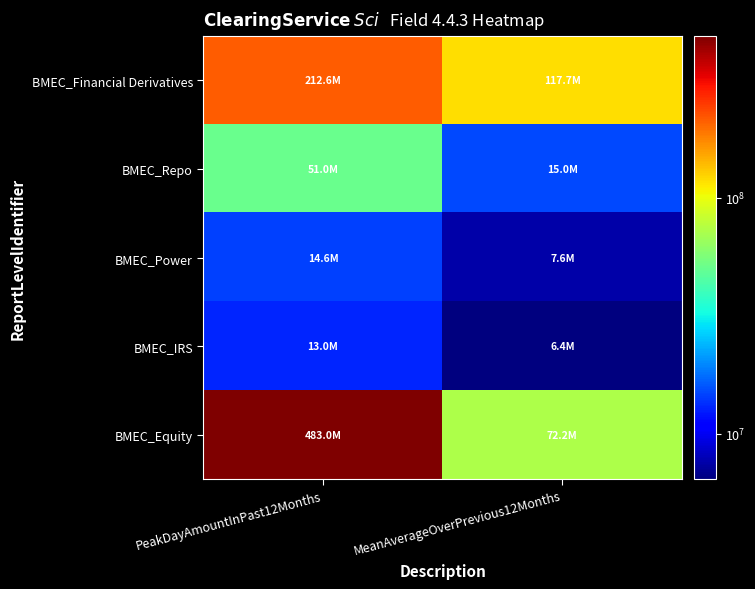

What is the total value across all series at MeanAverageOverPrevious12Months?

218886246.0